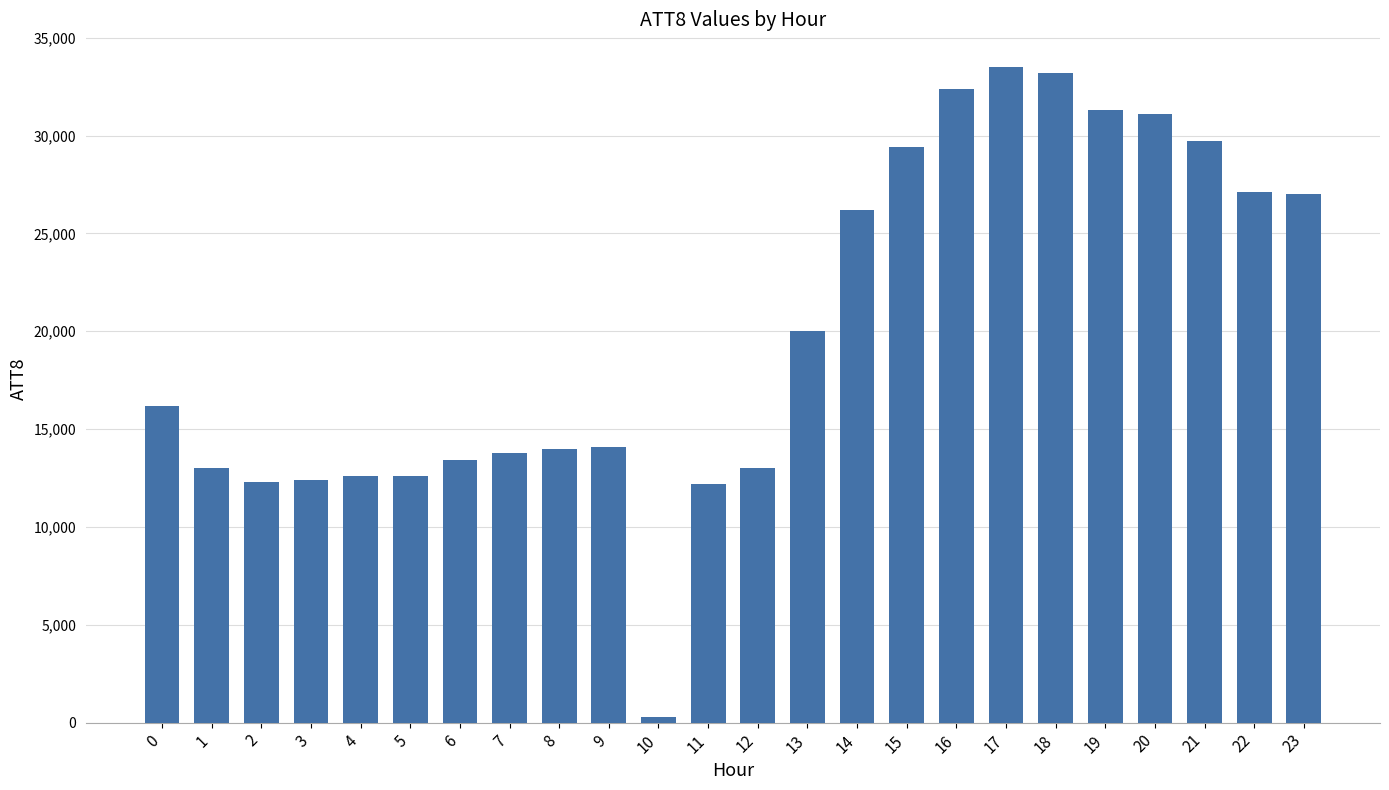

How many data points are less than 16200?

12